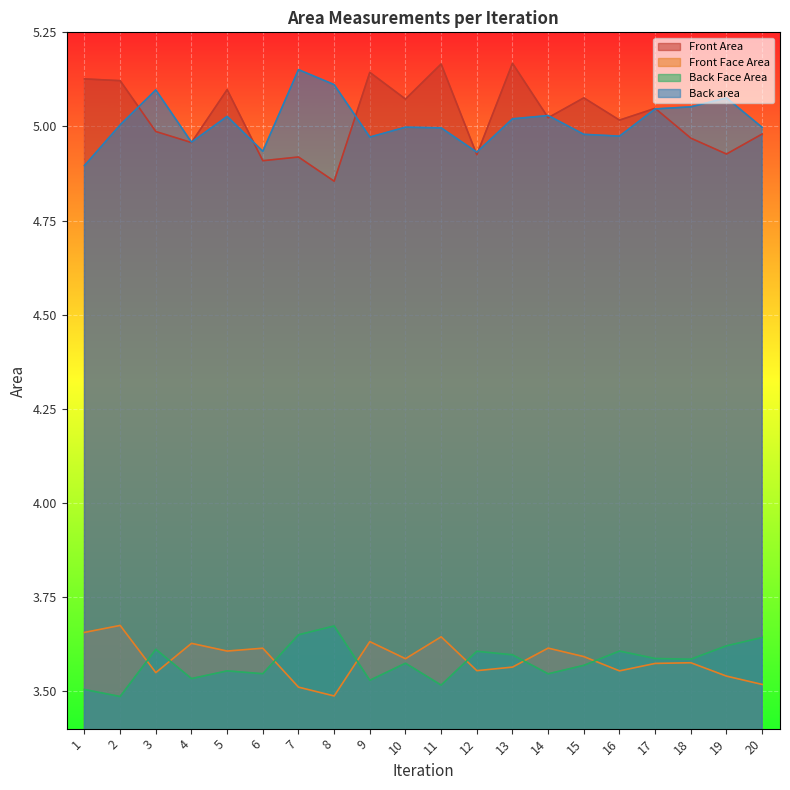

Does the chart display data point markers on the line(s)?

No